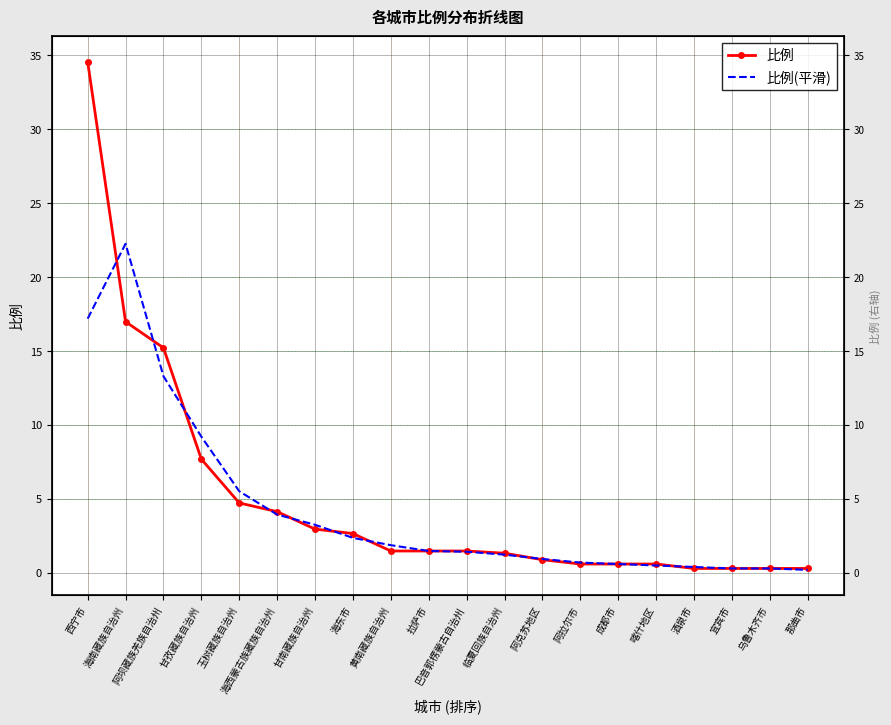

What is the minimum value for 比例(平滑)?

0.2